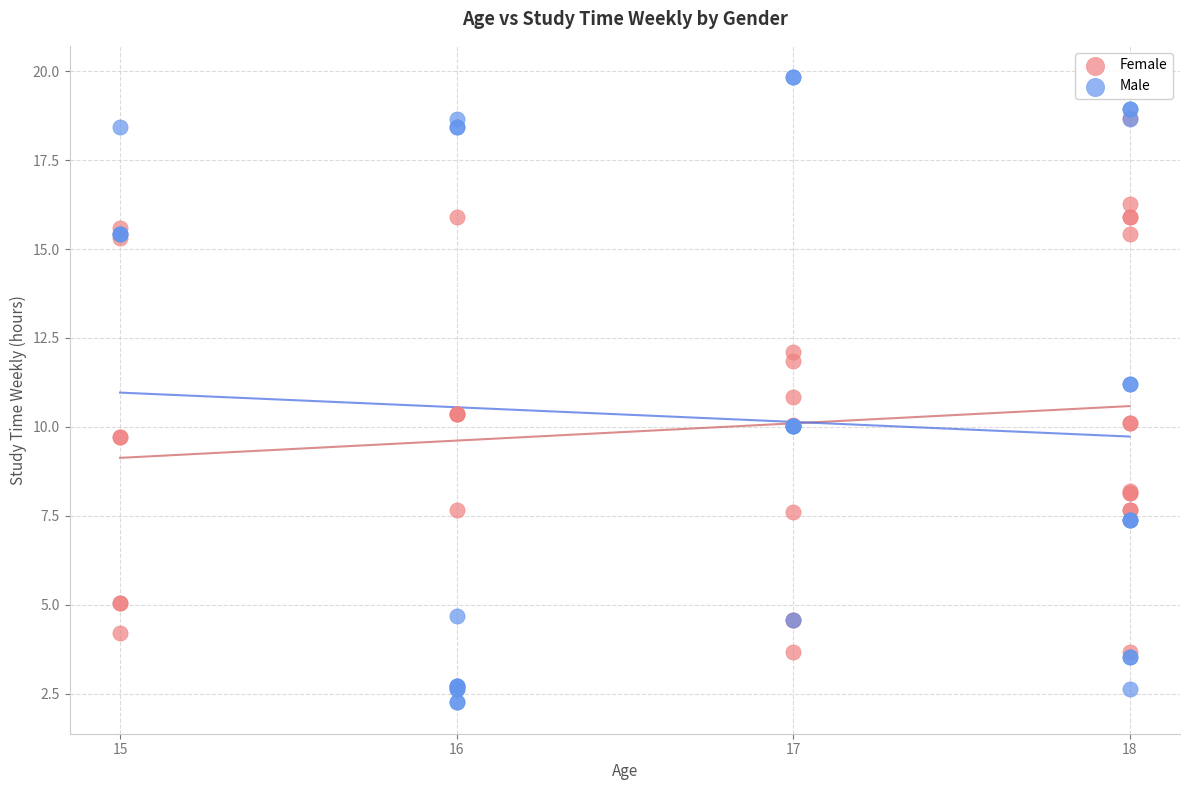

What are all the series names shown in the legend?

Female, Male